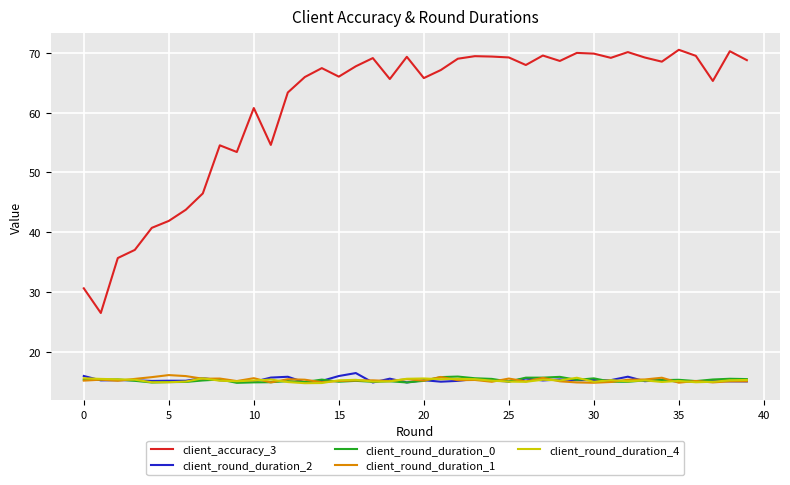

Does the chart display data point markers on the line(s)?

No